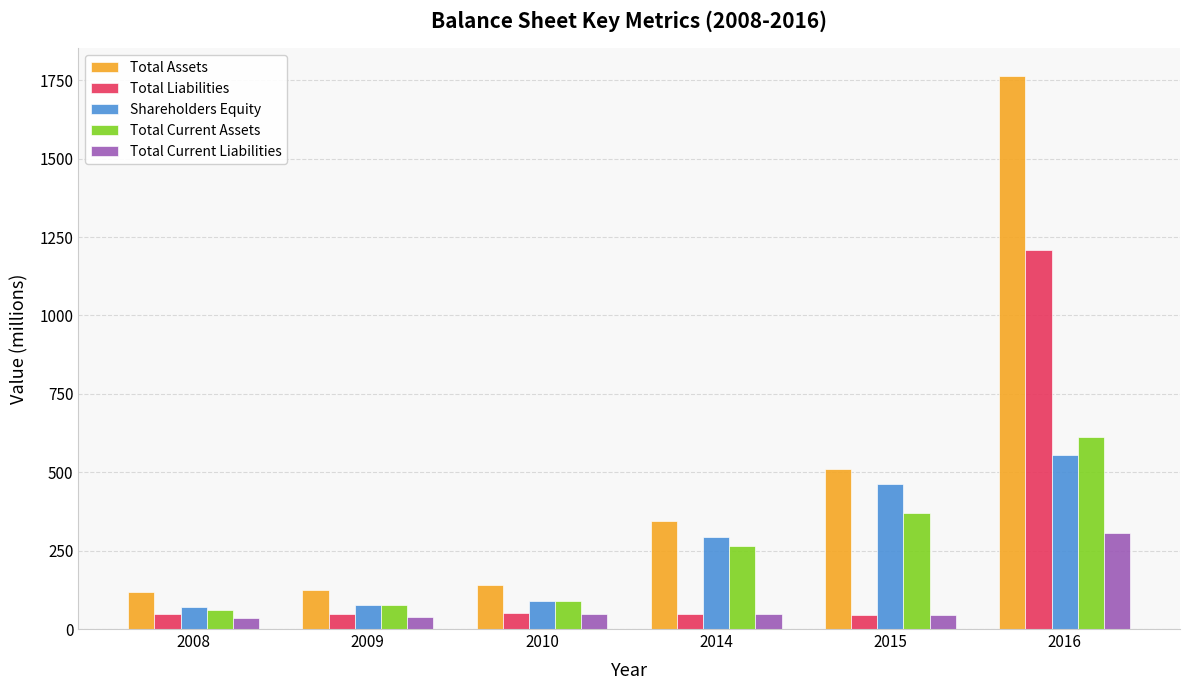

How many data points does each series have?

6